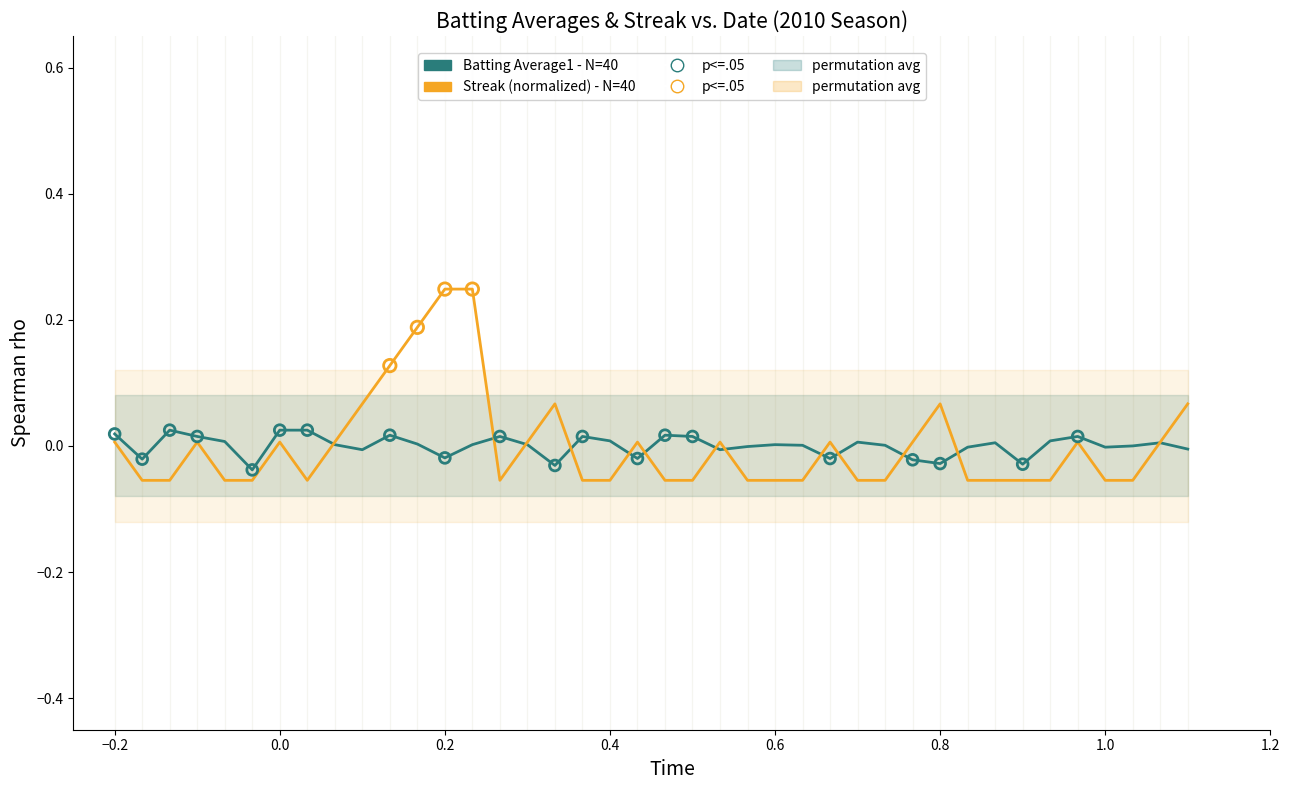

Is the value of Batting Average1 (Player1) at 0.0 greater than the value of Streak (normalized) at 0.8?

No